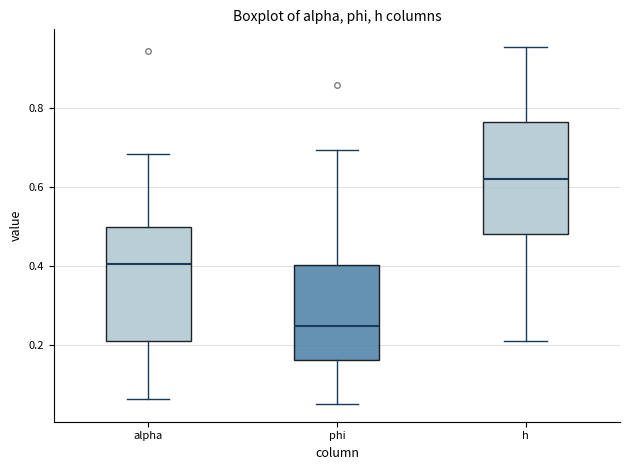

Reading left to right, read every box against the y-axis: the position of its median line, the range the box covers, and the ends of its whiskers. The values are not printed on the chart, so give them approximately, as read against the axis.

alpha: median 0.40, box 0.22 to 0.50, whiskers 0.06 to 0.68
phi: median 0.24, box 0.16 to 0.40, whiskers 0.04 to 0.70
h: median 0.62, box 0.48 to 0.76, whiskers 0.20 to 0.96